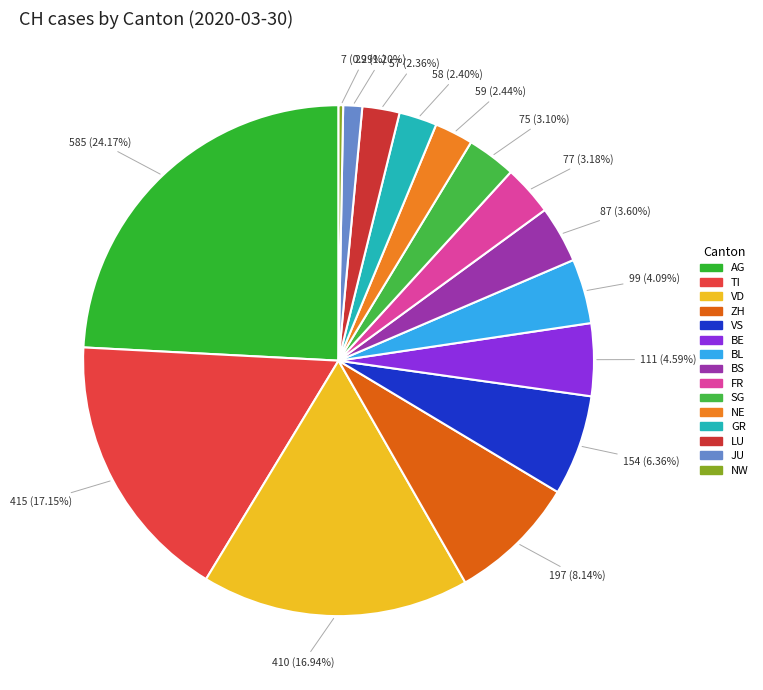

Which has a higher value, FR or LU?

FR